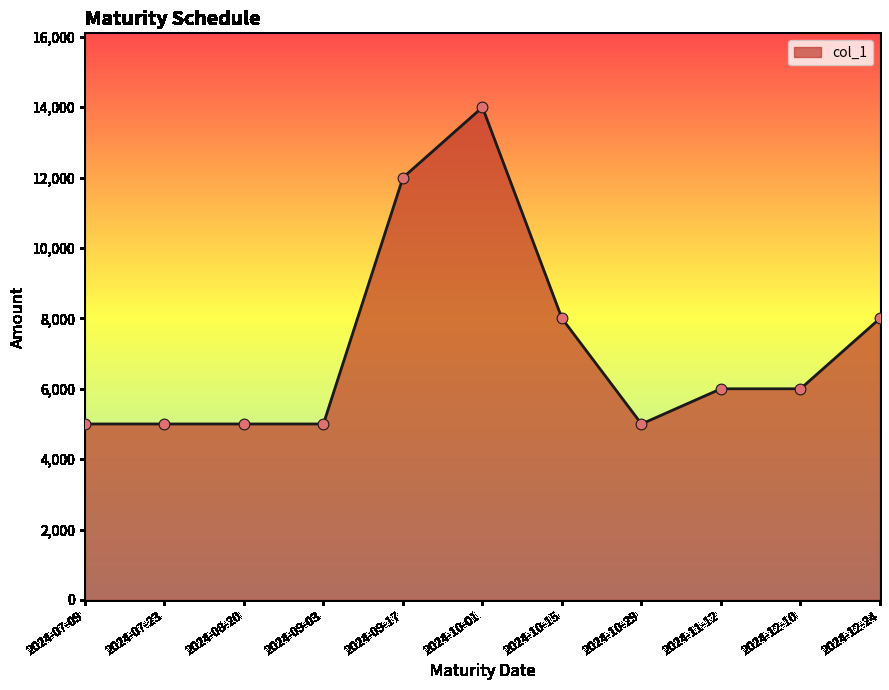

What is the ratio of the value at 2024-10-29 to the value at 2024-09-03?

1.0